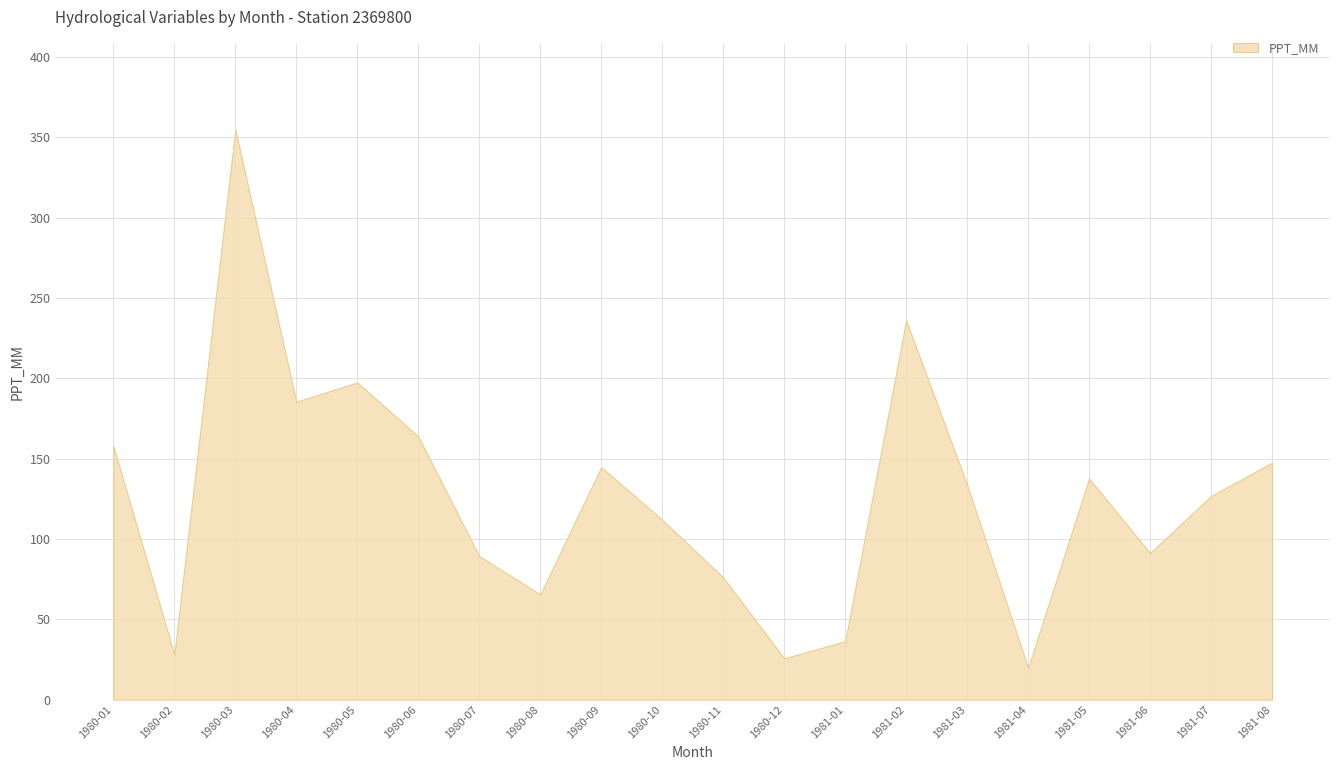

What position from the right is 1980-12?

9